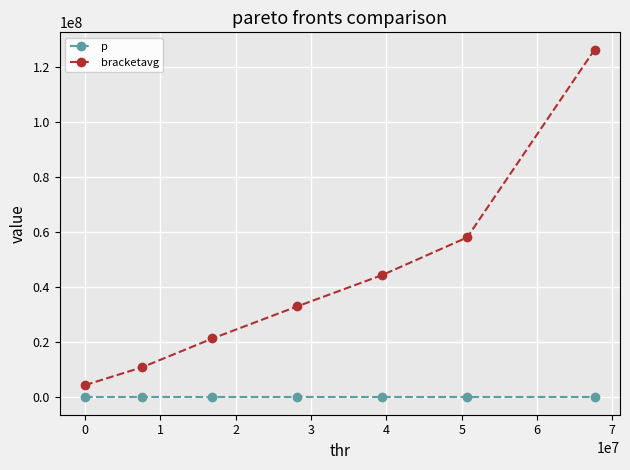

Which series has the largest range (max minus min)?

bracketavg